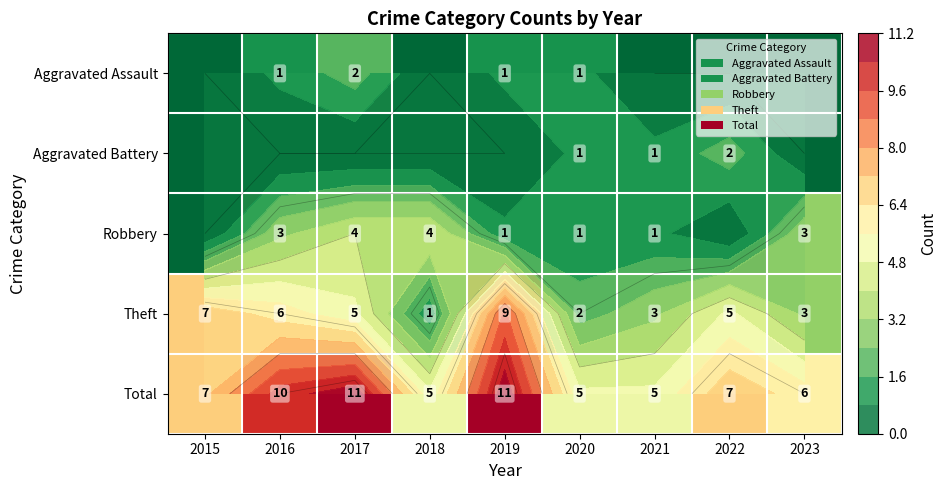

List the series in order of their peak value, highest first.

Total, Theft, Robbery, Aggravated Assault, Aggravated Battery